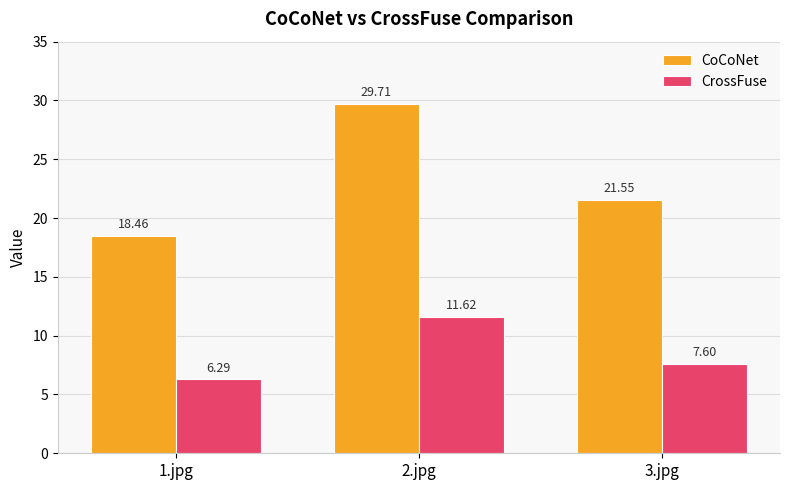

Which series has the largest total across all categories?

CoCoNet